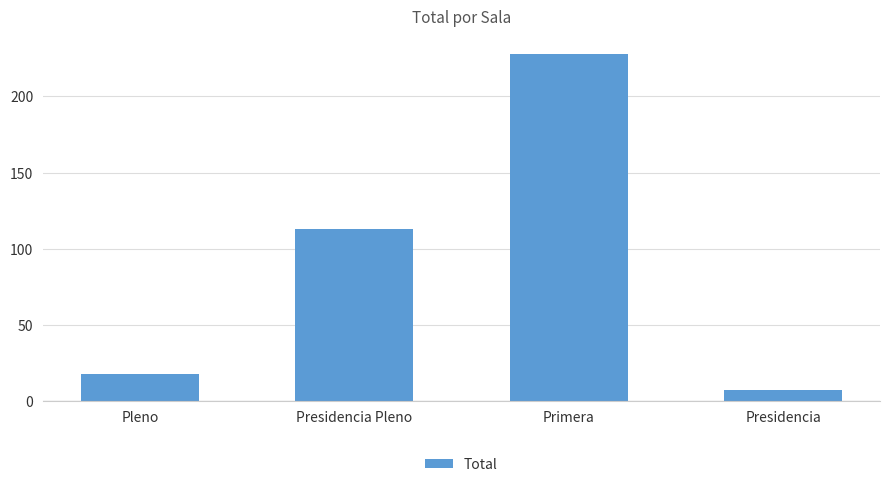

What is the label of the 4th bar from the left?

Presidencia